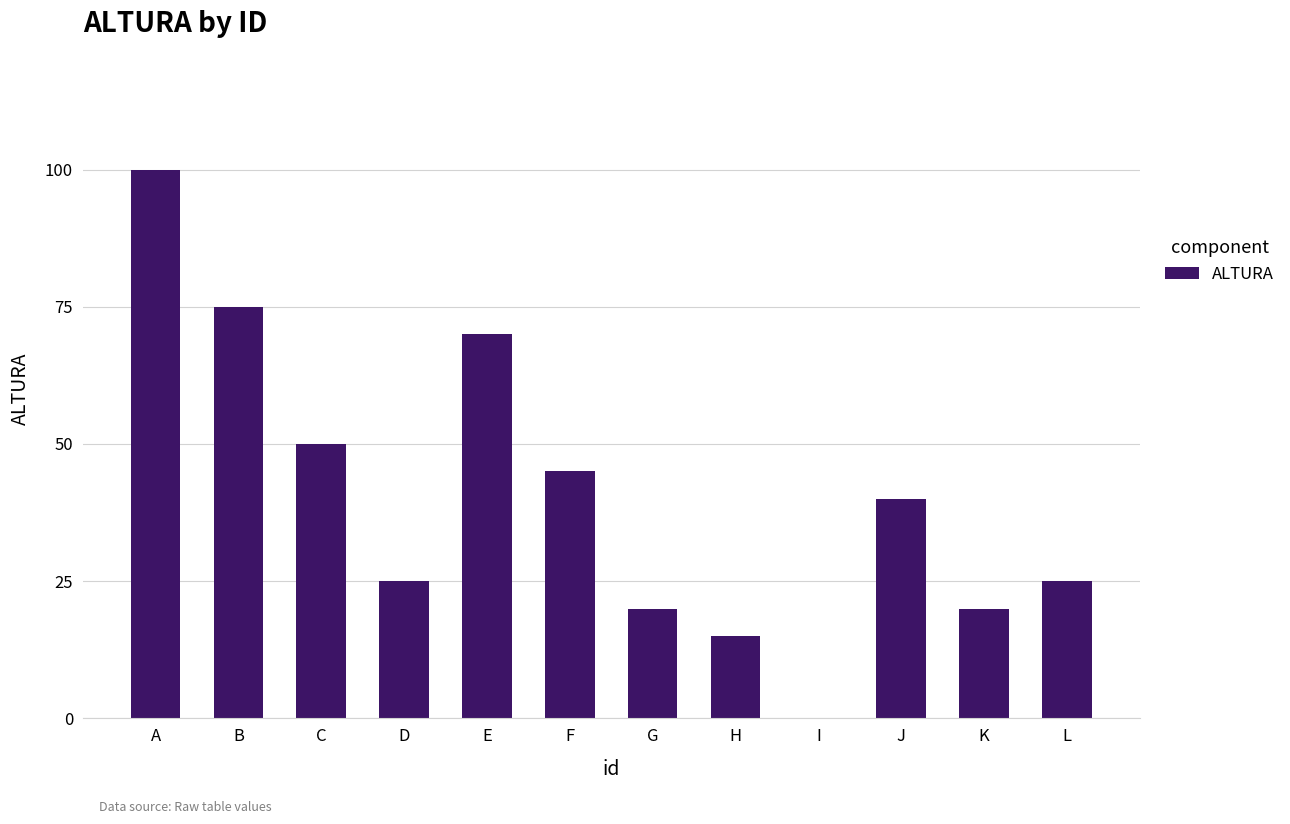

How many categories are shown in the chart?

12